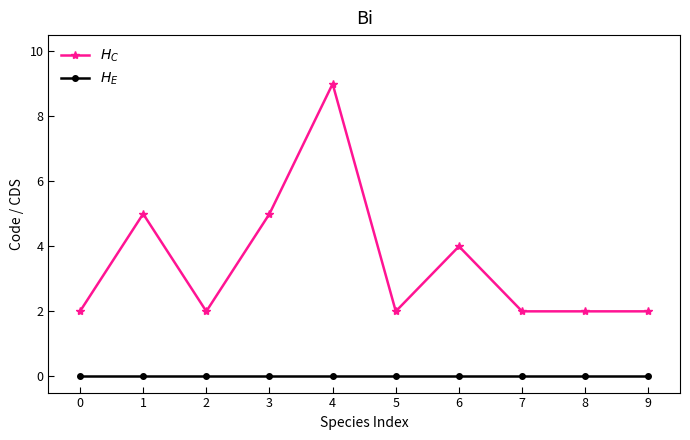

Count the $H_C$ values in the range 2 to 5.

9